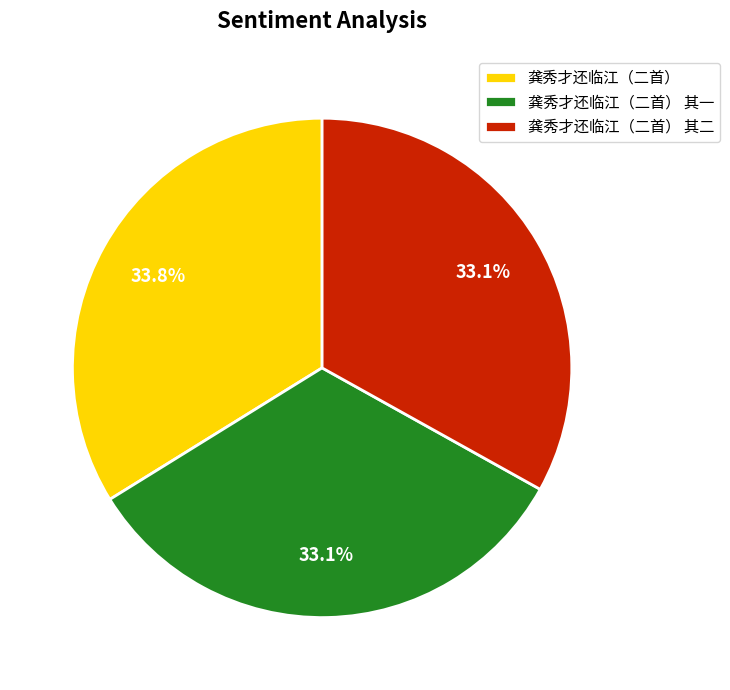

How many slices are in this pie chart?

3